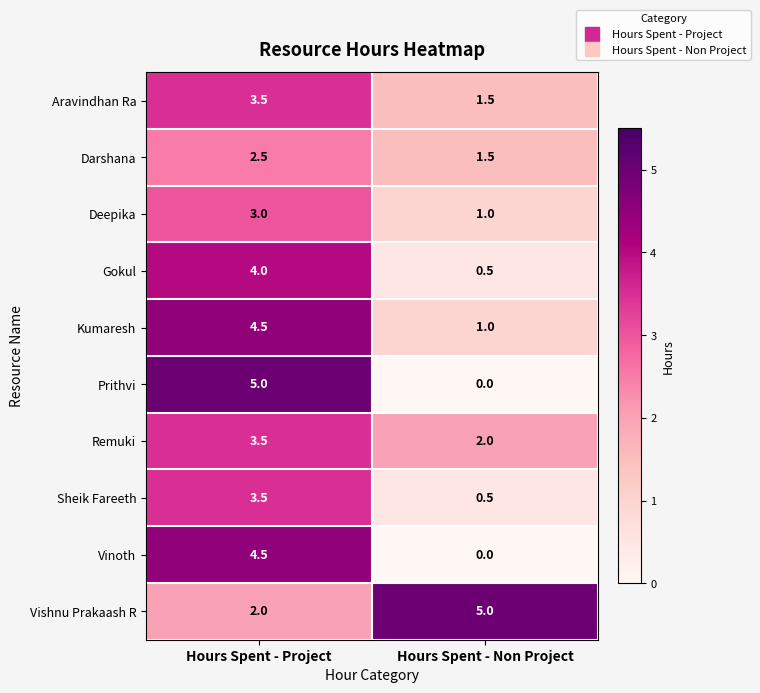

Reading left to right, what are all the values shown in this chart?

Aravindhan Ra: 3.5	1.5
Darshana: 2.5	1.5
Deepika: 3.0	1.0
Gokul: 4.0	0.5
Kumaresh: 4.5	1.0
Prithvi: 5.0	0.0
Remuki: 3.5	2.0
Sheik Fareeth: 3.5	0.5
Vinoth: 4.5	0.0
Vishnu Prakaash R: 2.0	5.0